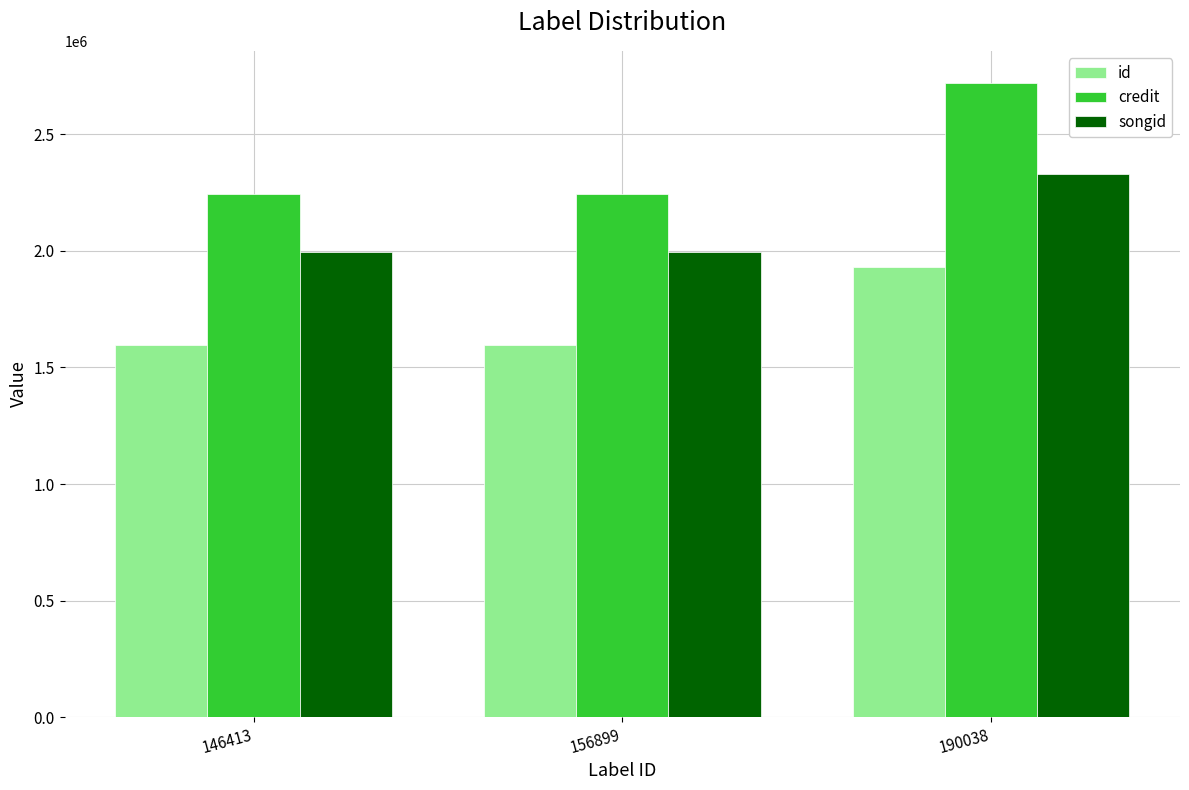

What is the difference between the maximum and minimum values in the id series?

335099